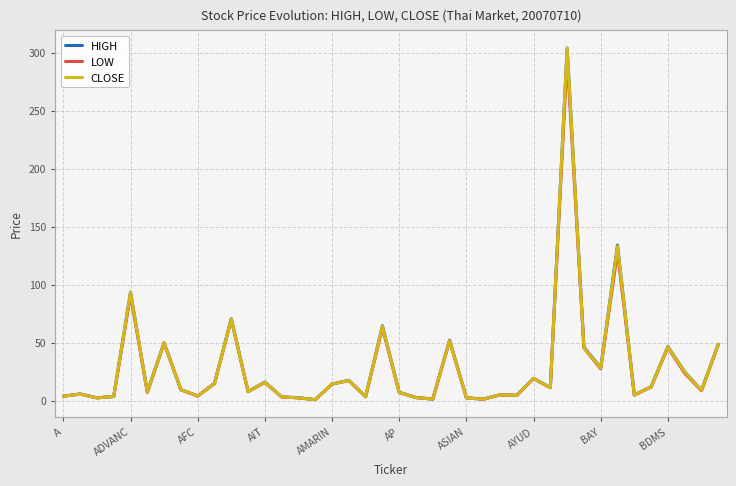

What is the minimum value for HIGH?

0.7